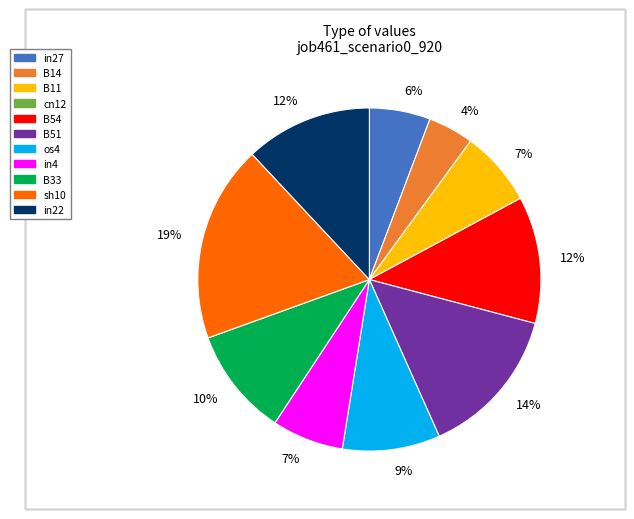

To the nearest percent, what is the average slice percentage?

9%